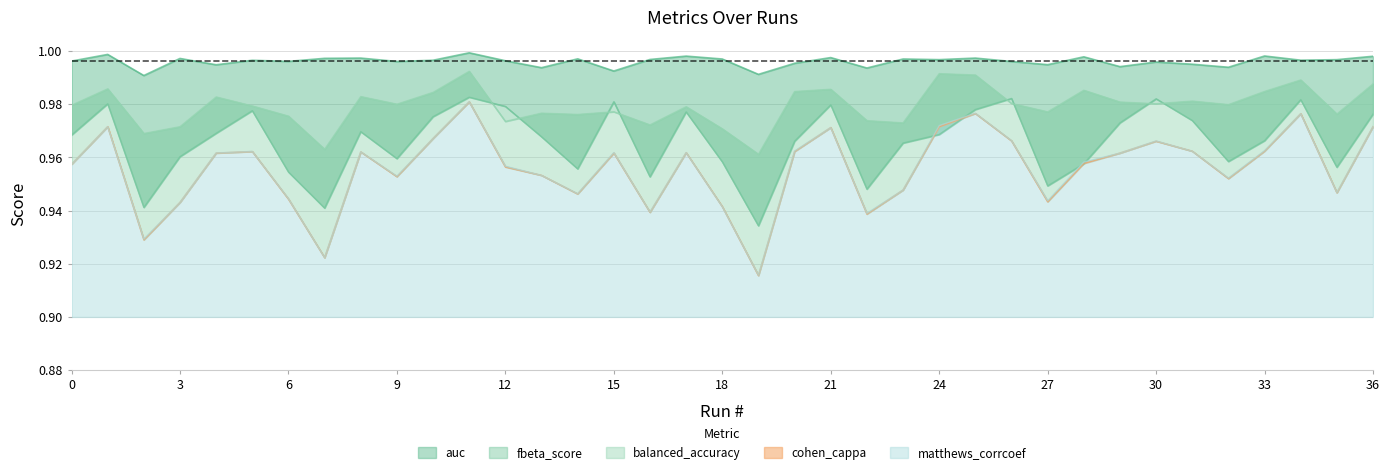

What is the value of the matthews_corrcoef point at the 10th from the left?

1.0